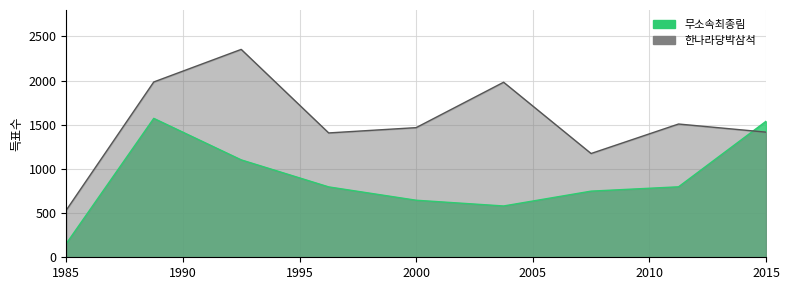

What is the greatest value displayed?

2354